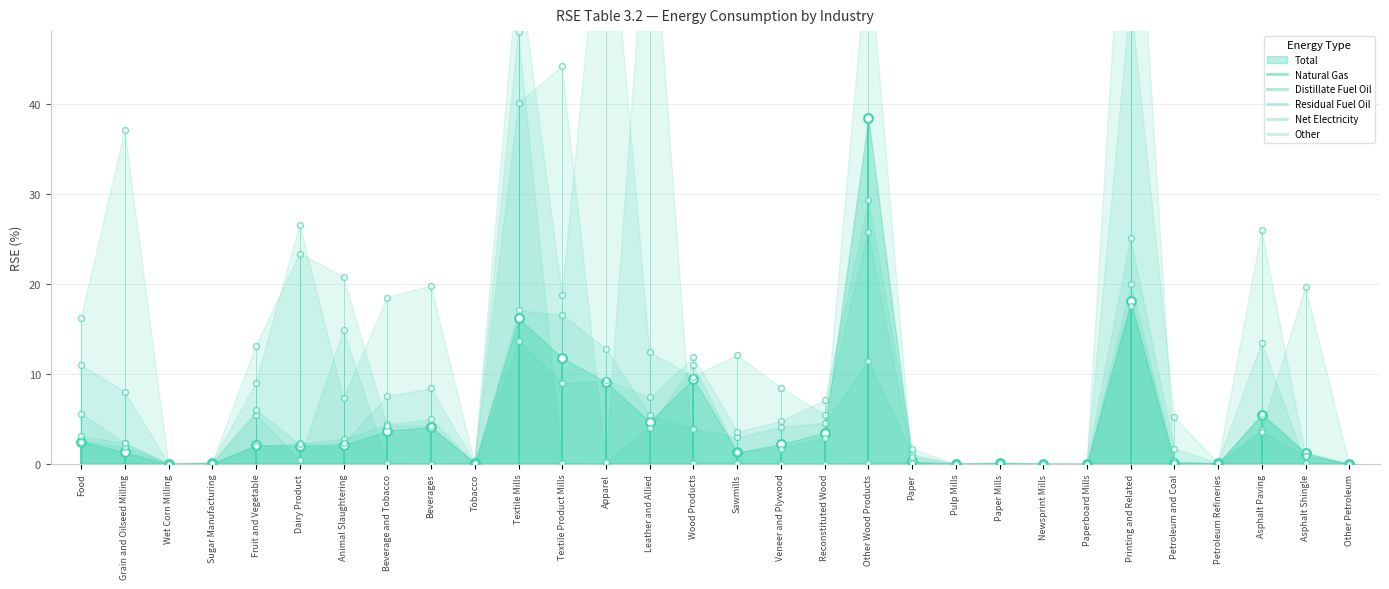

What are all the series names shown in the legend?

Total, Natural Gas, Distillate Fuel Oil, Residual Fuel Oil, Net Electricity, Other